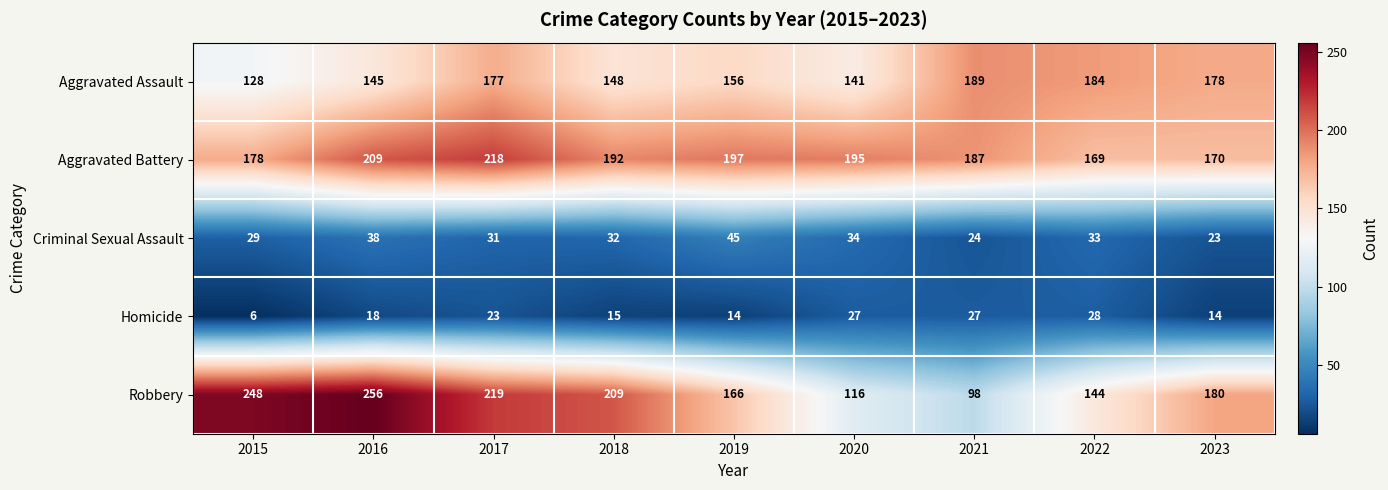

What value does the Aggravated Battery series have at 2018, to the nearest 5?

190